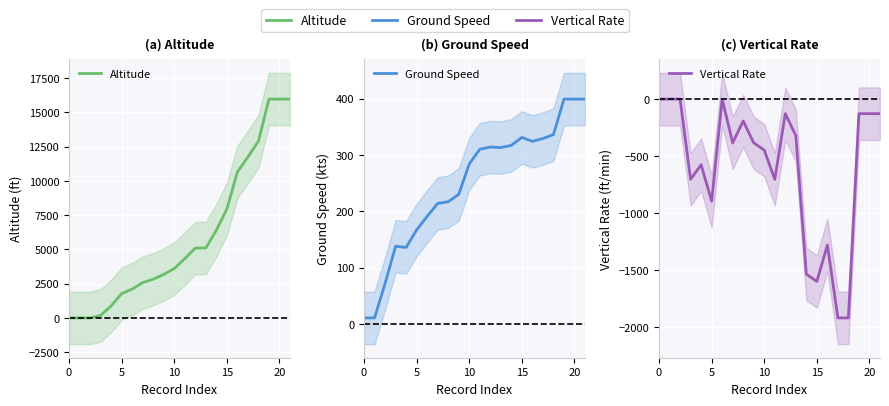

How many lines are shown in the chart?

3